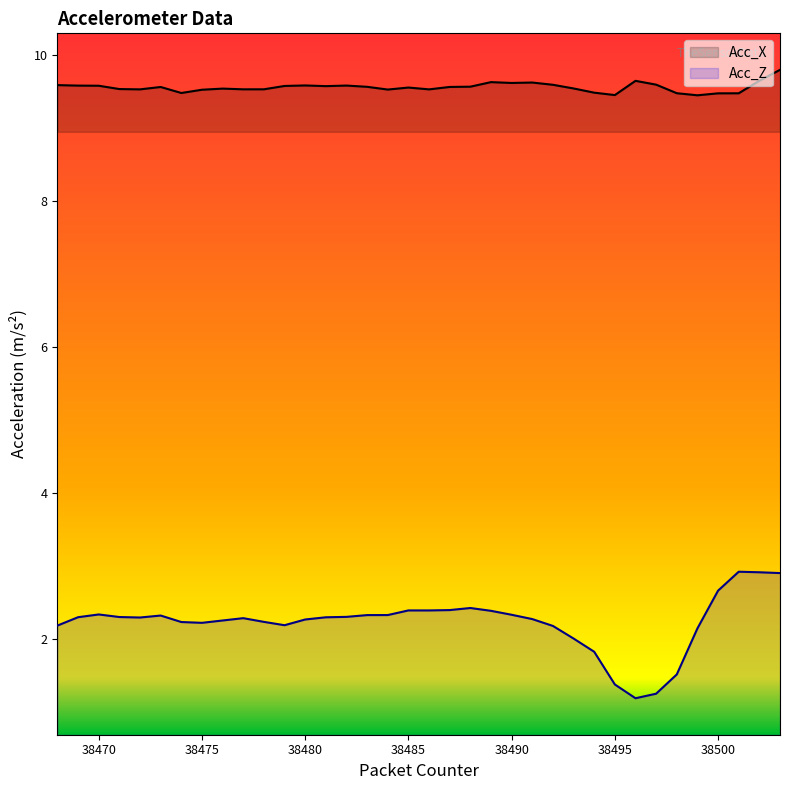

True or false: Acc_Z and Acc_X intersect in this chart.

False